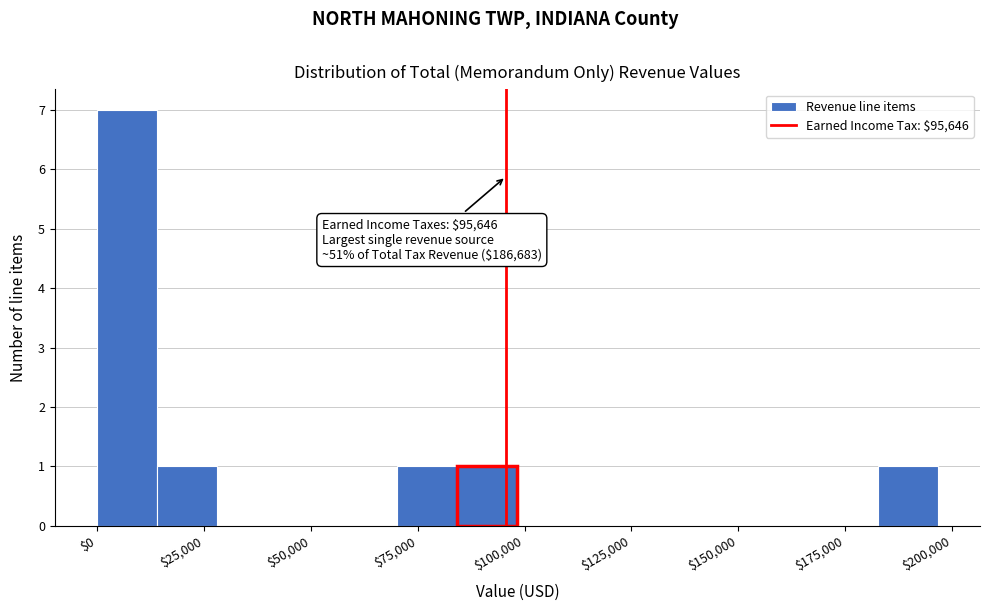

Around what value on the x-axis is the tallest bar? Give the approximate position of its centre, as read against the axis.

5000